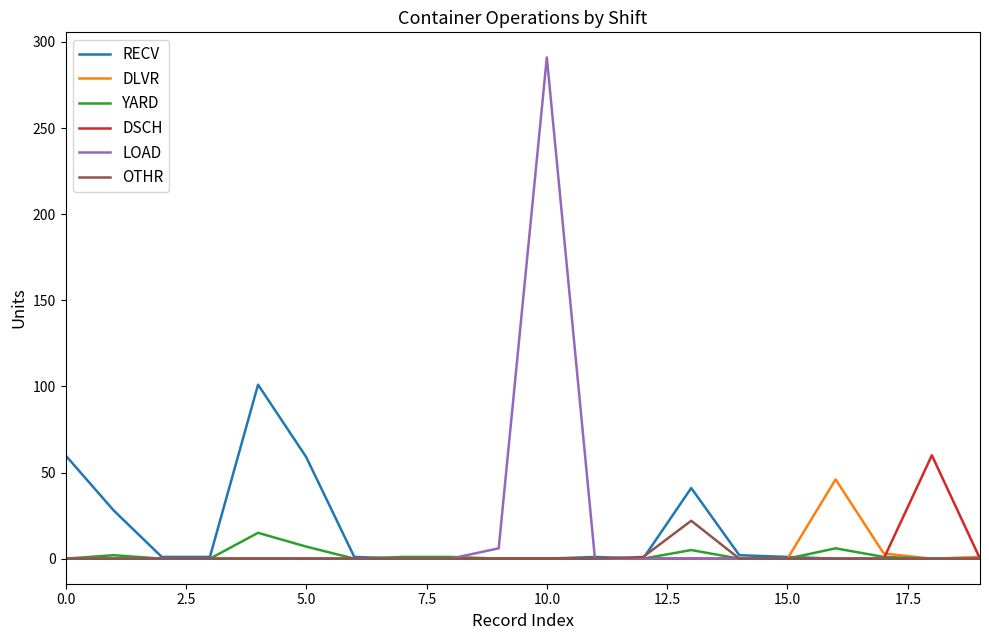

List the series in order of their peak value, lowest first.

YARD, OTHR, DLVR, DSCH, RECV, LOAD